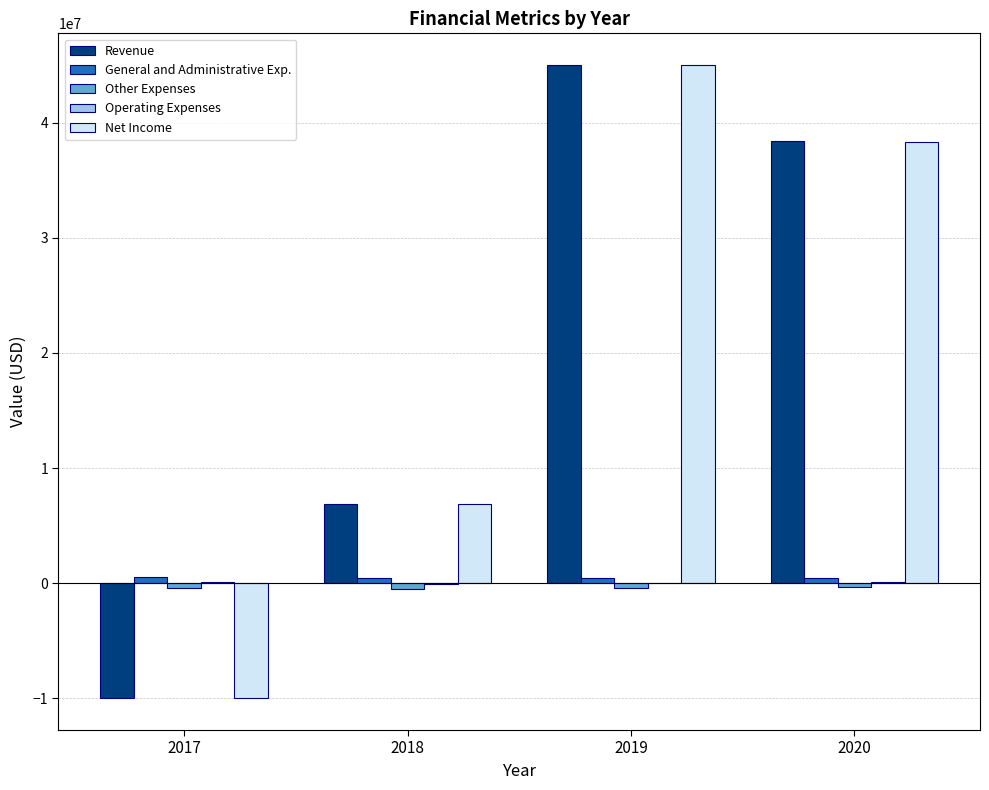

What is the sum of all Revenue values?

80357642